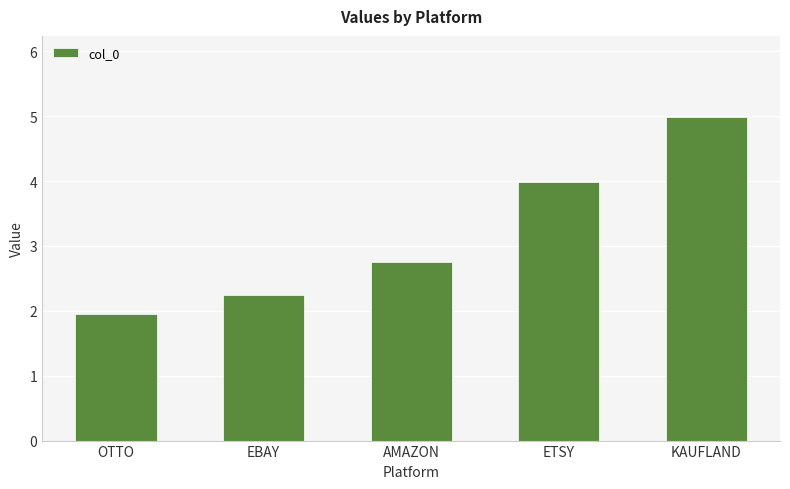

The chart shows a value of 3.9 at EBAY. True or false?

False